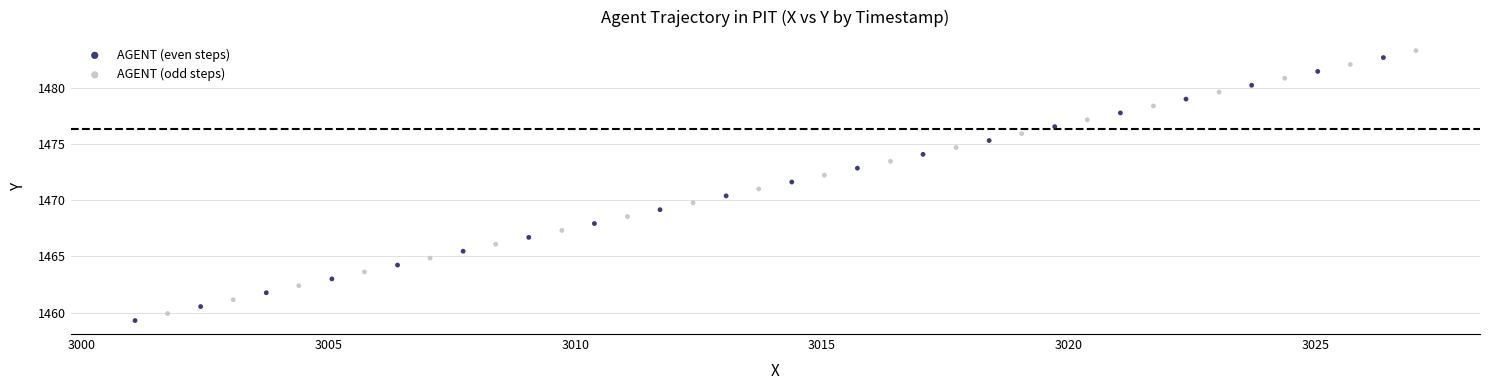

What are all the series names shown in the legend?

AGENT (even steps), AGENT (odd steps)